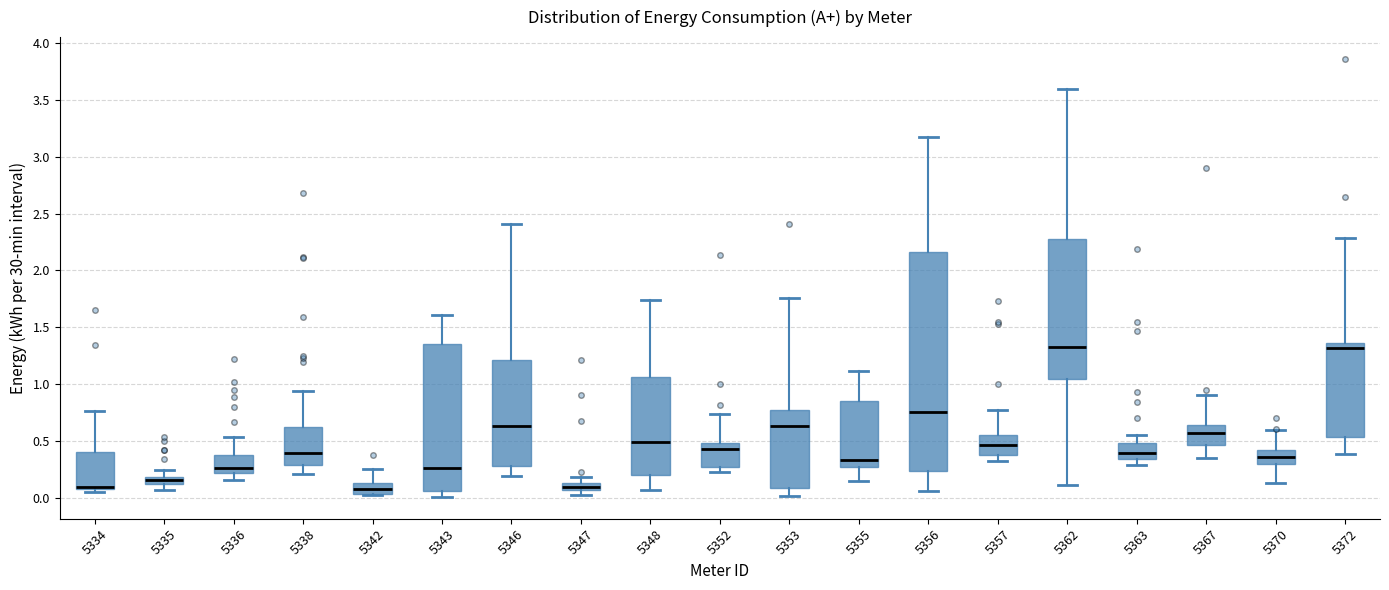

Which box is the tallest, from its lower edge to its upper edge?

5356